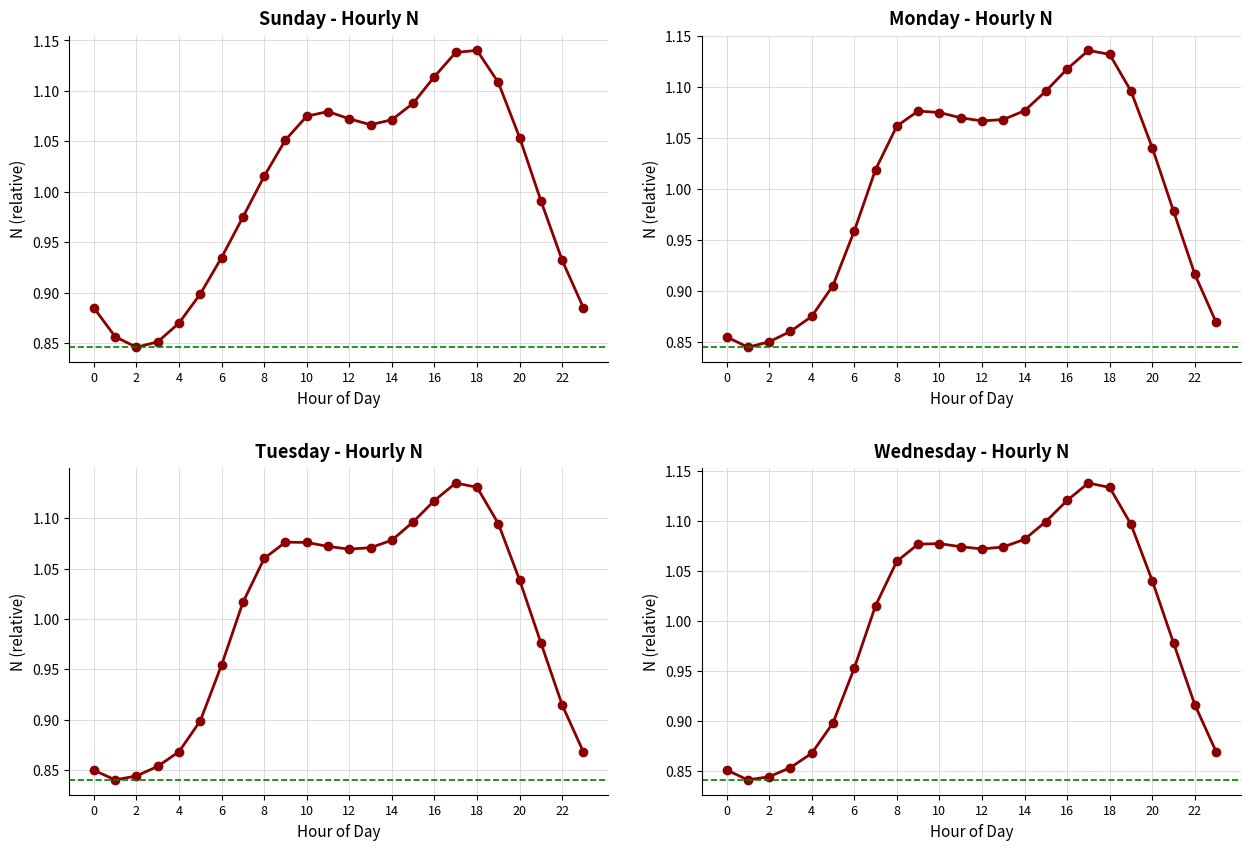

At how many categories does at least one series exceed 0?

24